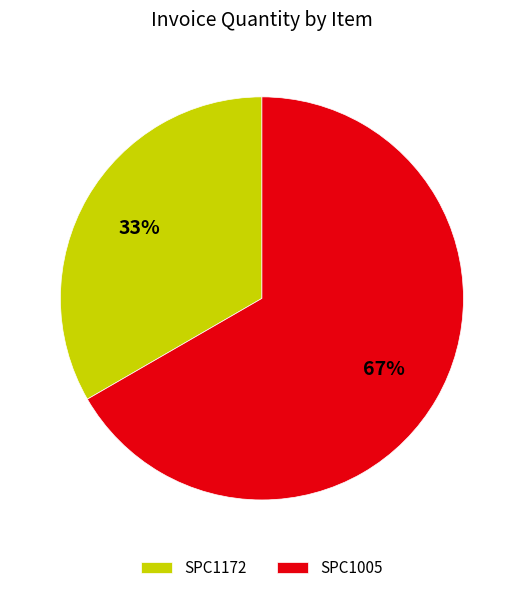

Between SPC1172 and SPC1005, which is larger?

SPC1005